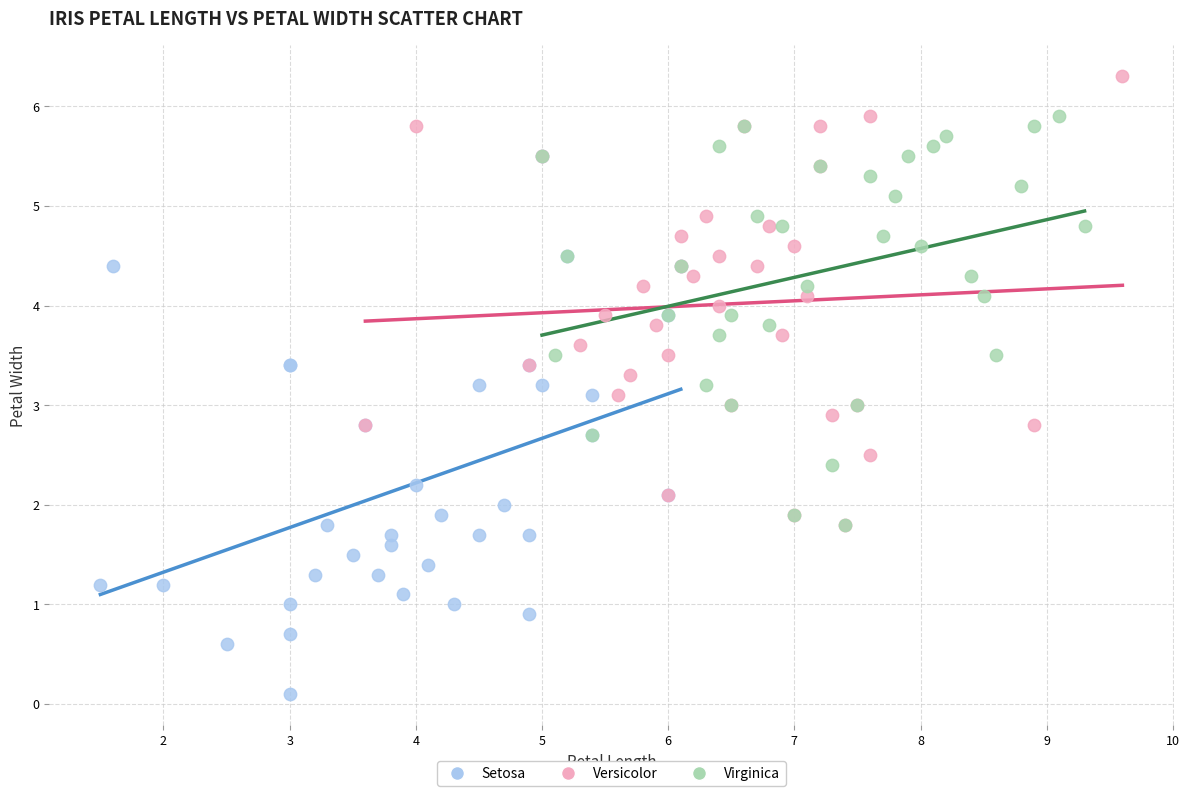

Which series reaches the maximum Y coordinate?

Versicolor